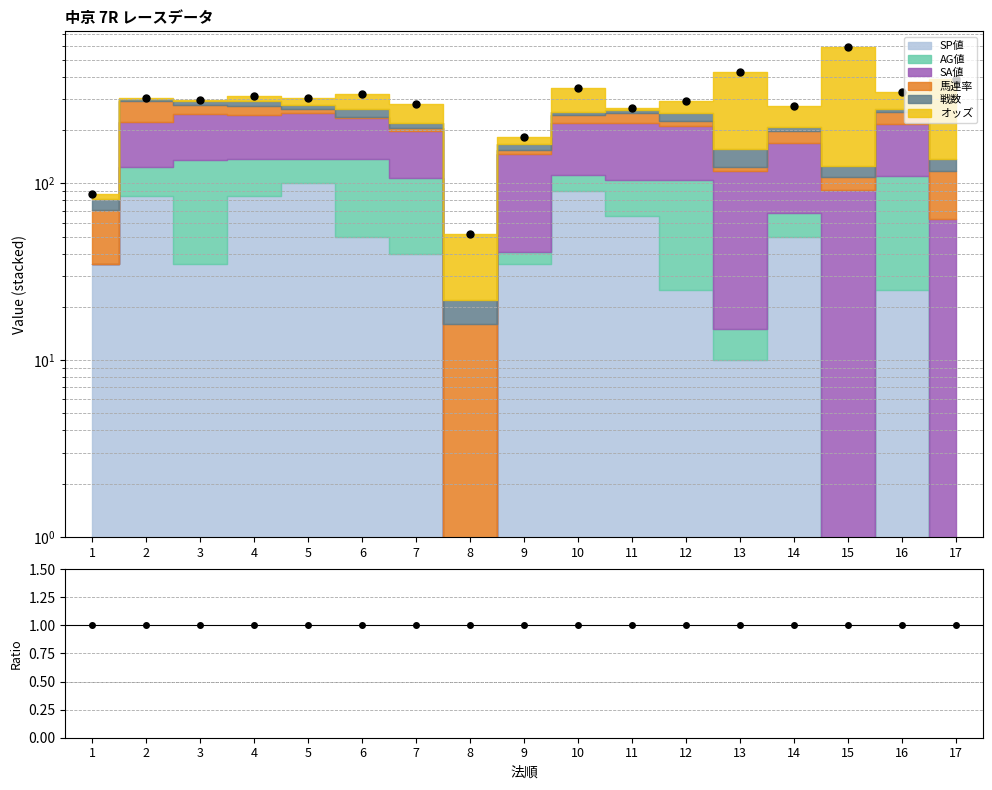

What is the difference between the second highest and second lowest values in the Data series?

339.2